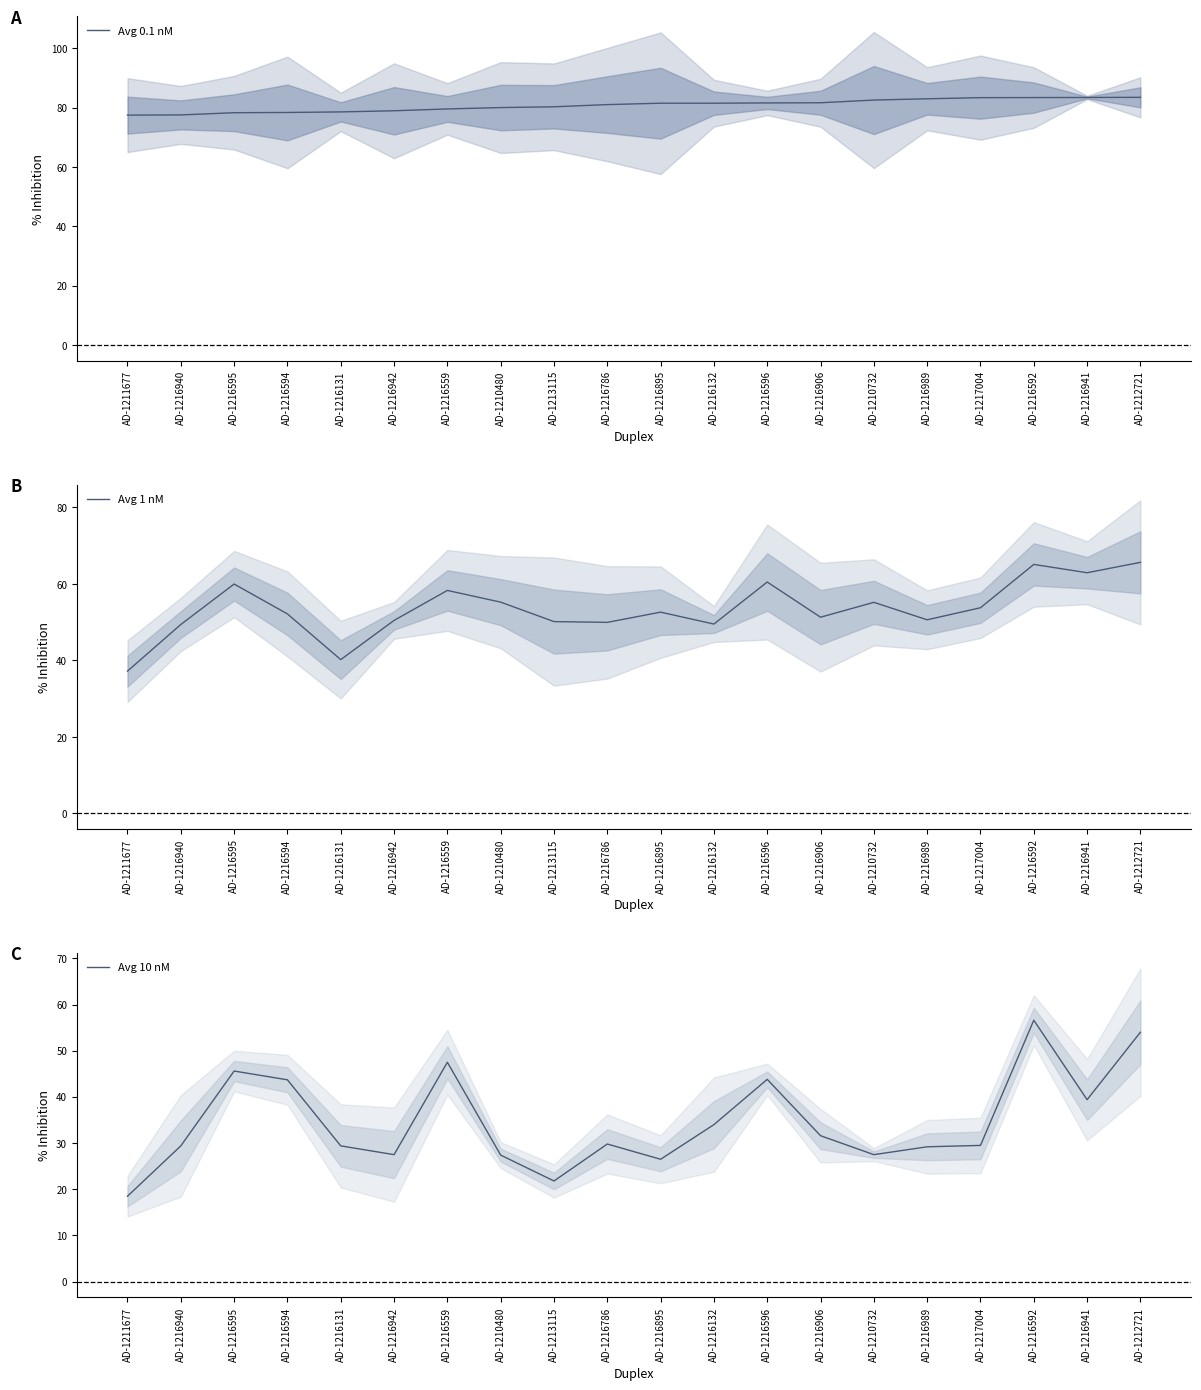

What value does the Avg 1 nM series have at AD-1217004?

53.8